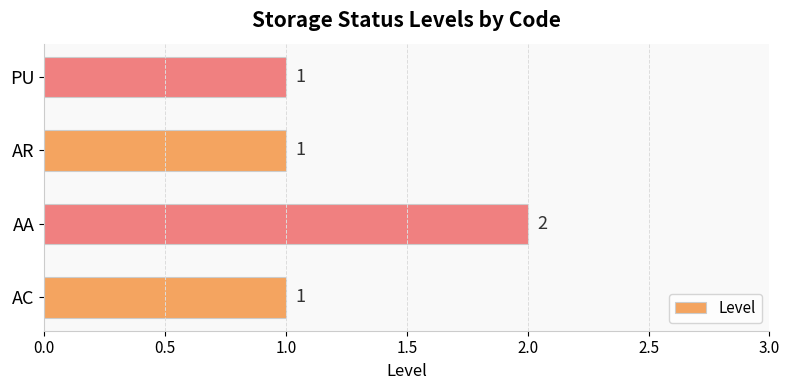

Approximately how many times larger is the value at AC compared to AA?

0.5